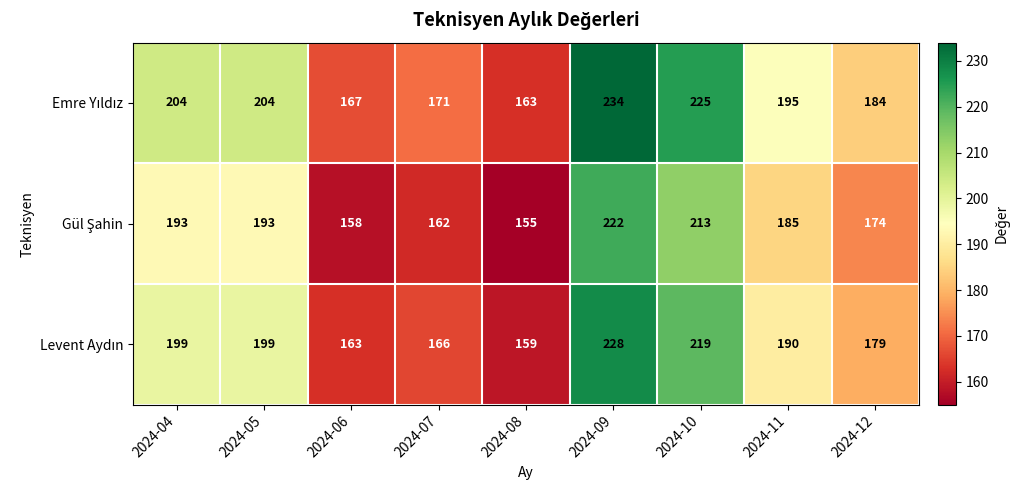

What is the total value across all series at 2024-12?

537